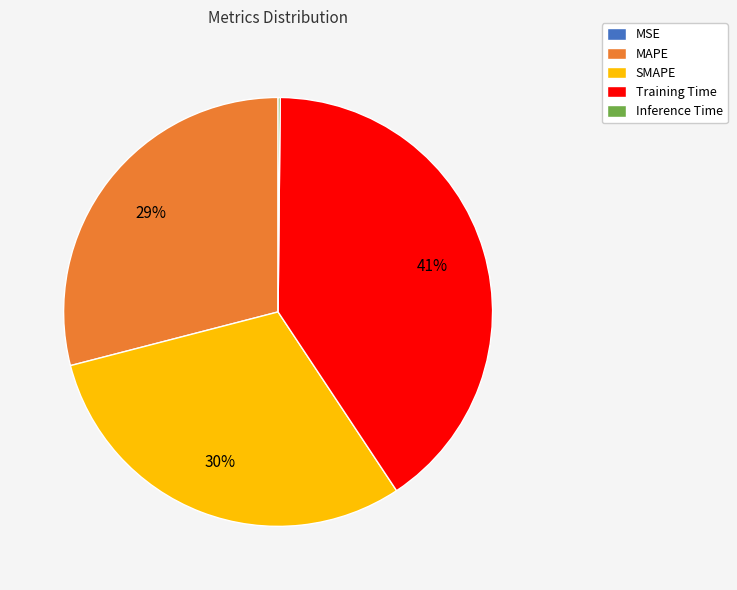

To the nearest percent, what is the difference between the largest and smallest slice percentages?

41%